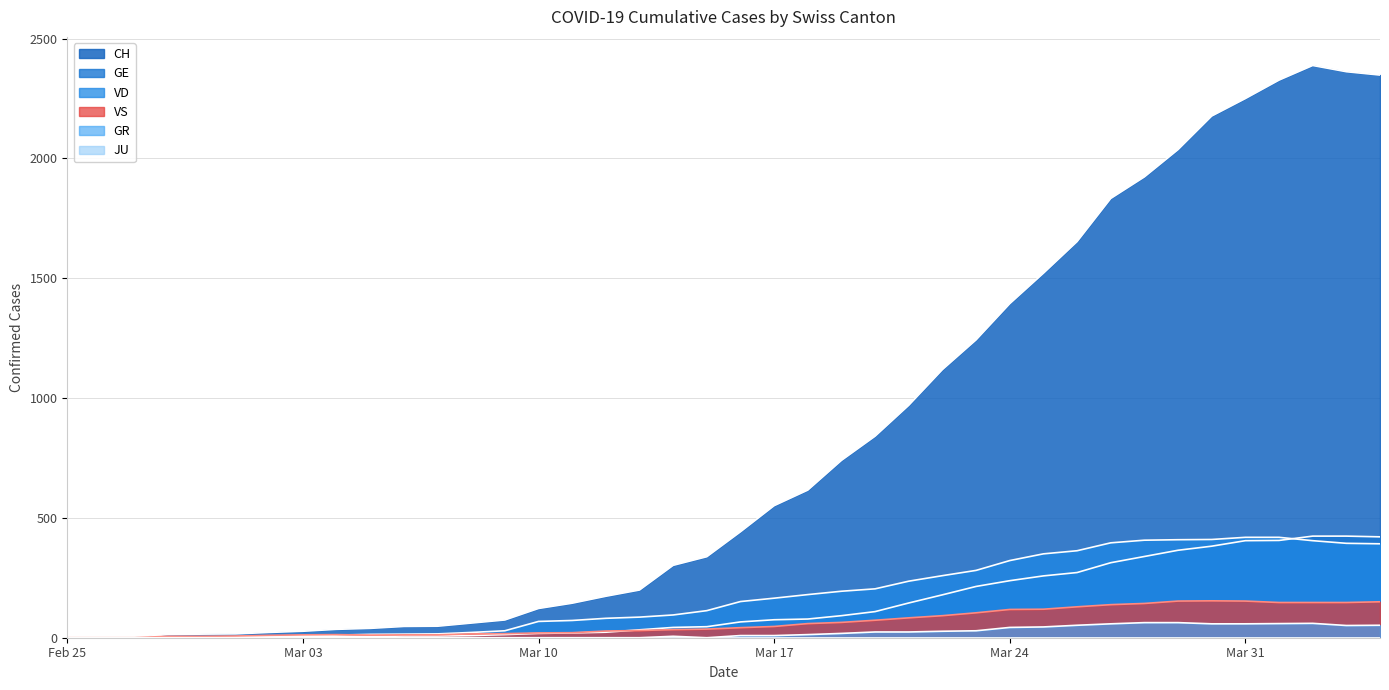

How many data points in VD are above 151?

19